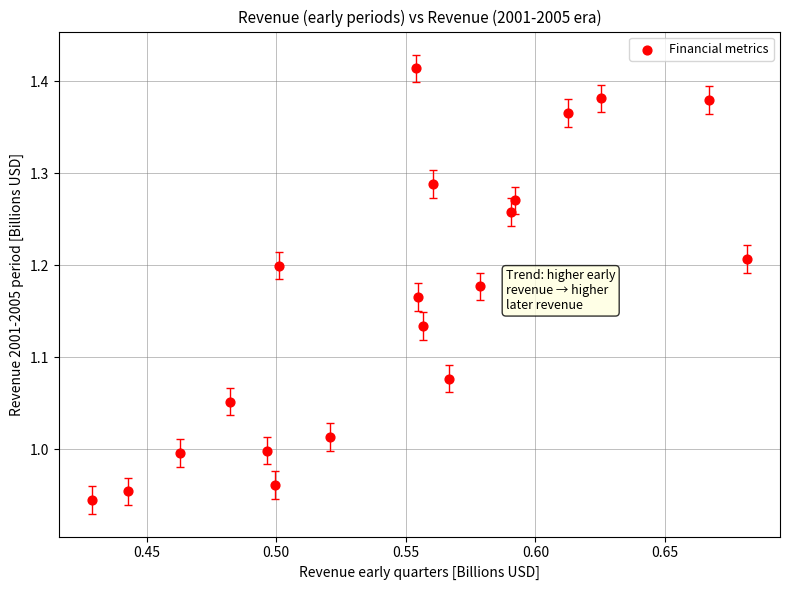

What is the range of X values (max minus min)?

0.3